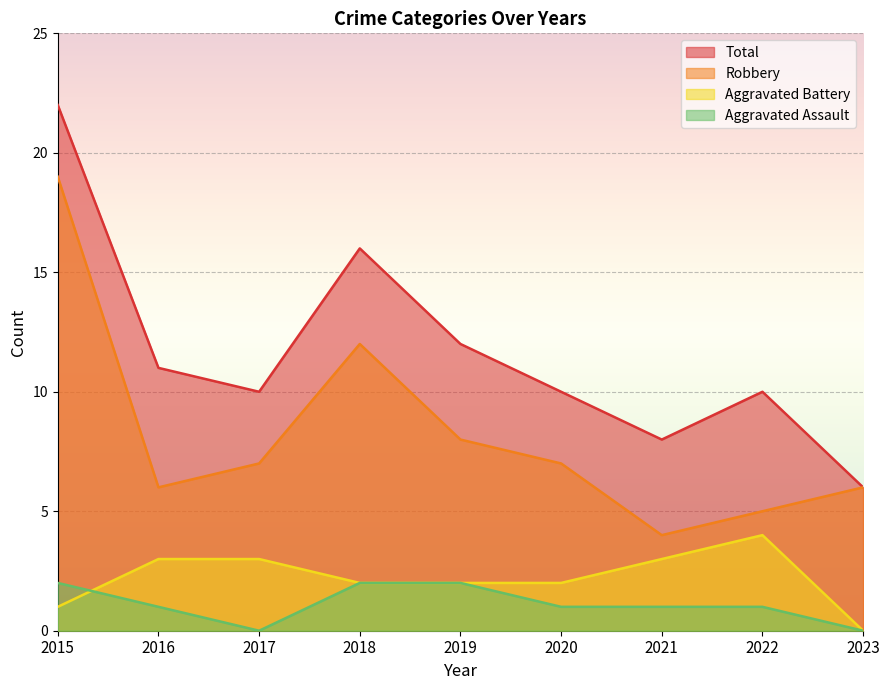

At how many categories does at least one series exceed 17?

1